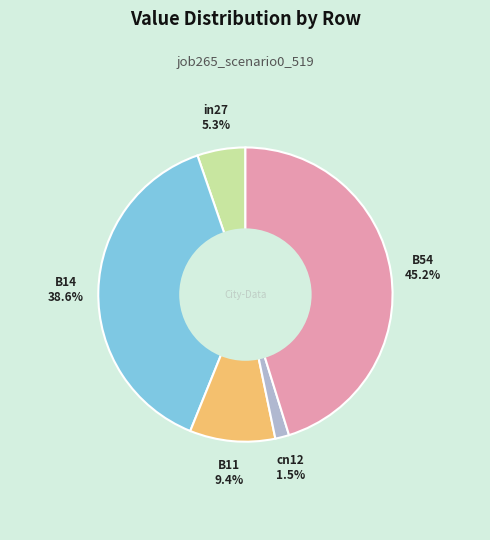

Which slice is the largest?

B54